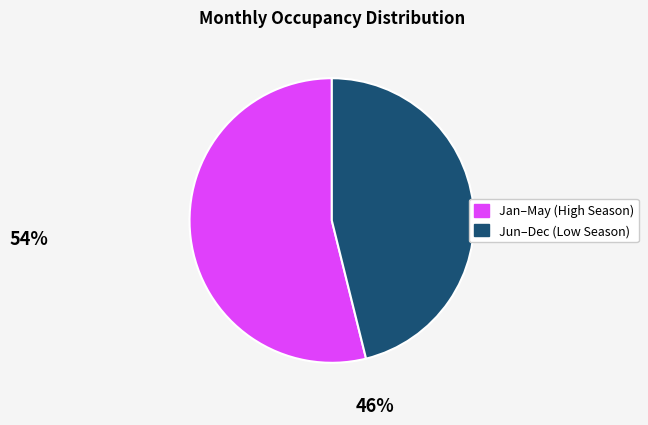

Between Jan–May (High Season) and Jun–Dec (Low Season), which is larger?

Jan–May (High Season)